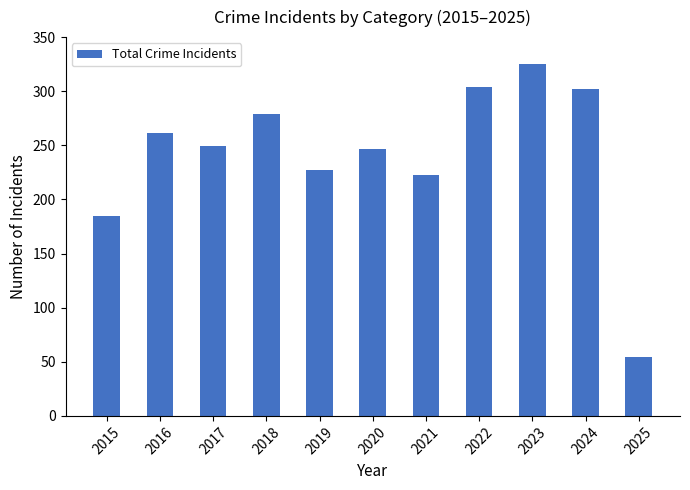

True or false: the data shows 247 at 2020.

True